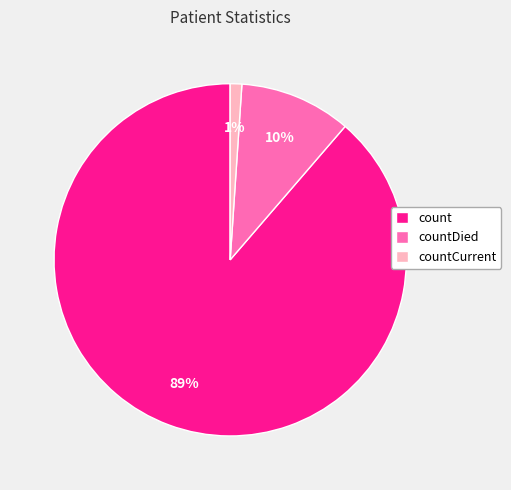

To the nearest percent, what percentage of the pie is countDied?

10%